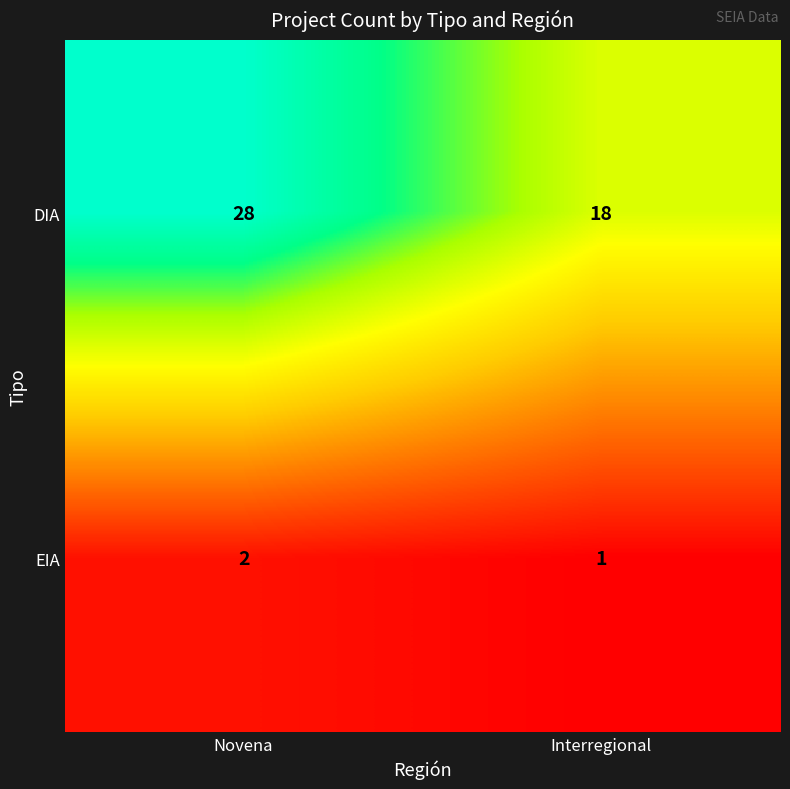

True or false: EIA has a value of 1 at Novena.

False